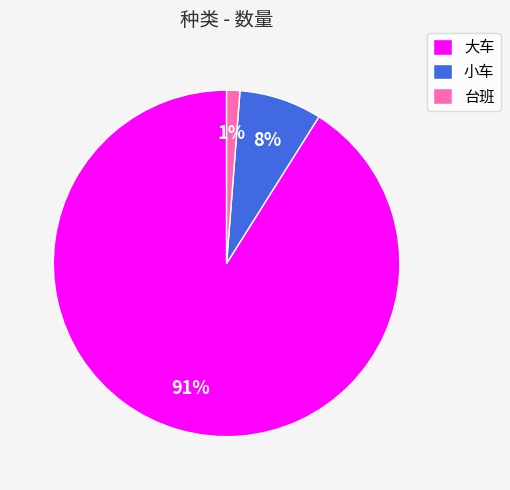

How many segments does this pie chart have?

3